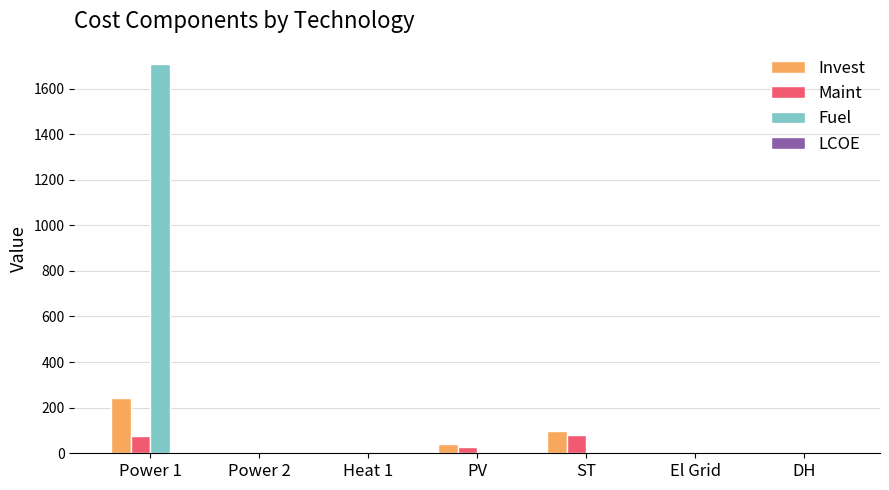

Which category has the highest value across all series?

Power 1